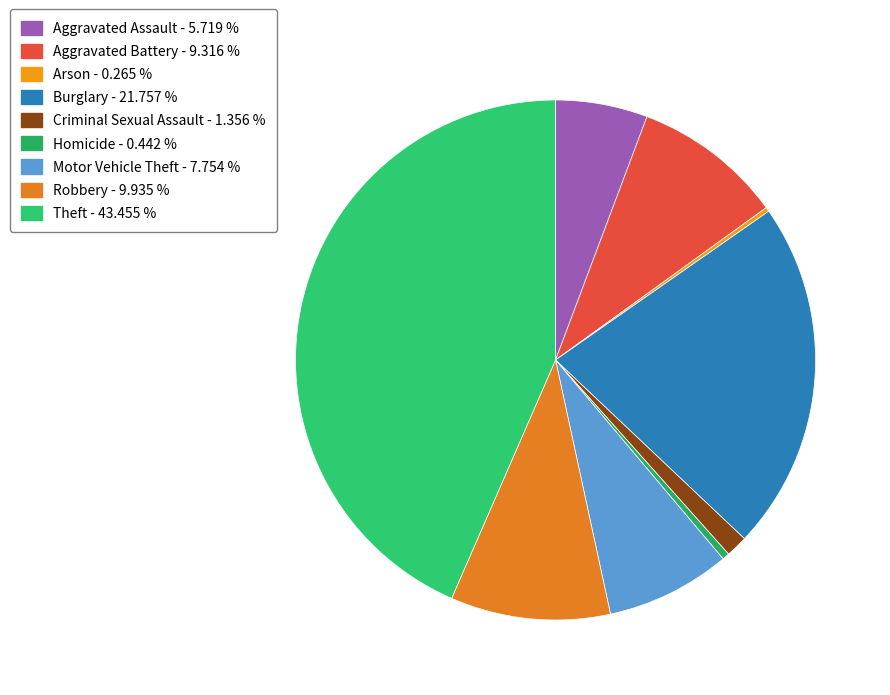

To the nearest percent, what is the difference between the Robbery and Aggravated Battery slice percentages?

1%